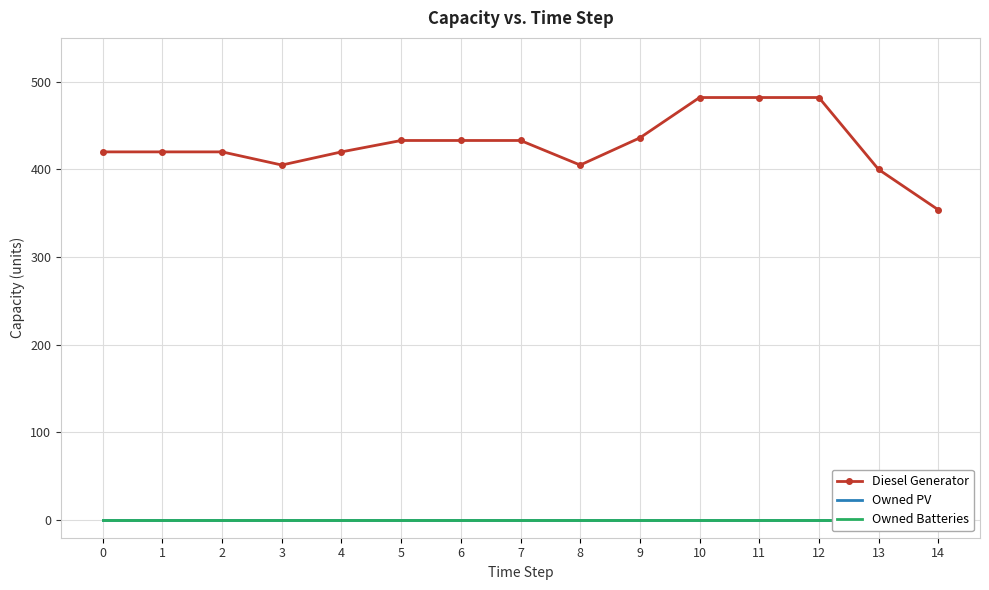

What is the difference between the second highest and second lowest values in the Diesel Generator series?

82